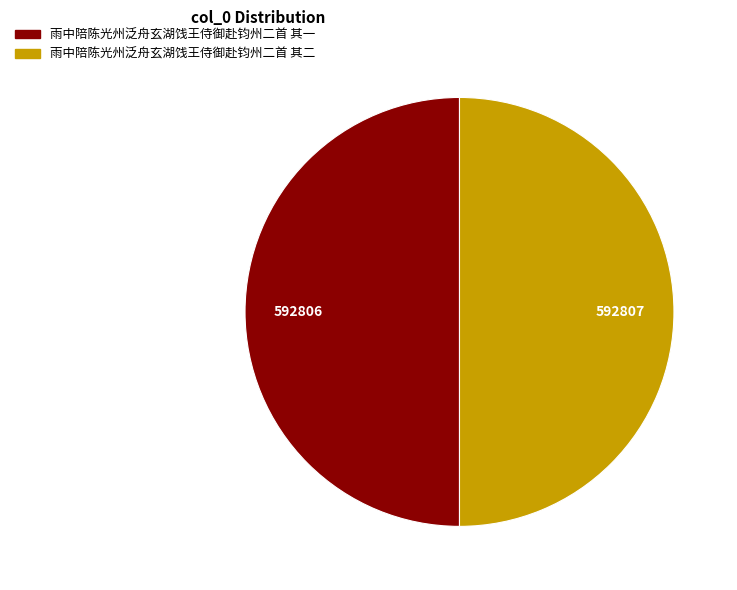

Is it true that 雨中陪陈光州泛舟玄湖饯王侍御赴钧州二首 其二 is 39% of the pie?

False